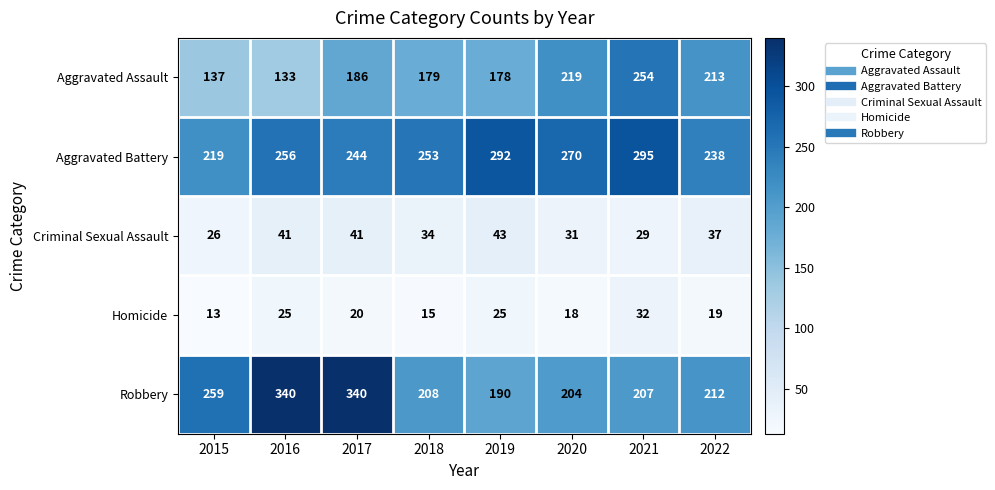

At 2016, list the series in order from smallest to largest.

Homicide, Criminal Sexual Assault, Aggravated Assault, Aggravated Battery, Robbery